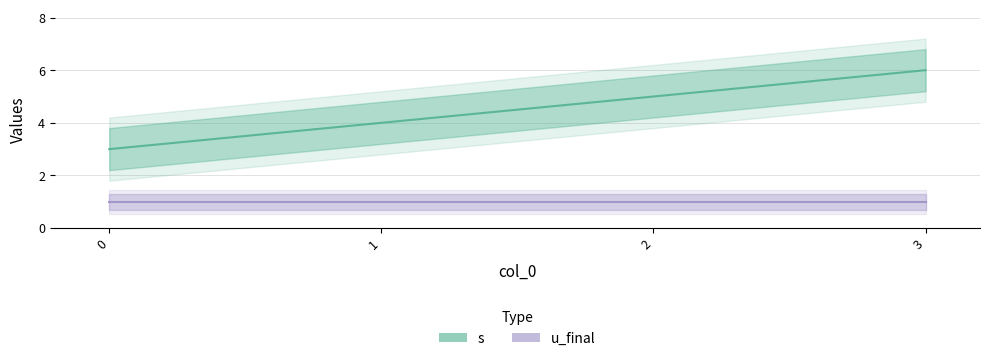

Does the chart display data point markers on the line(s)?

No